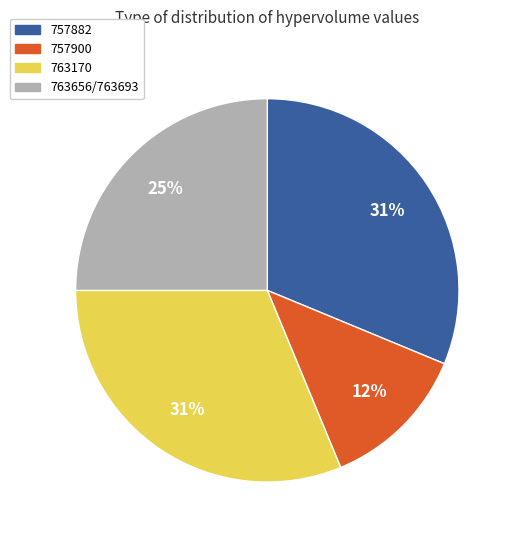

Is it true that 757882 is 45% of the pie?

False